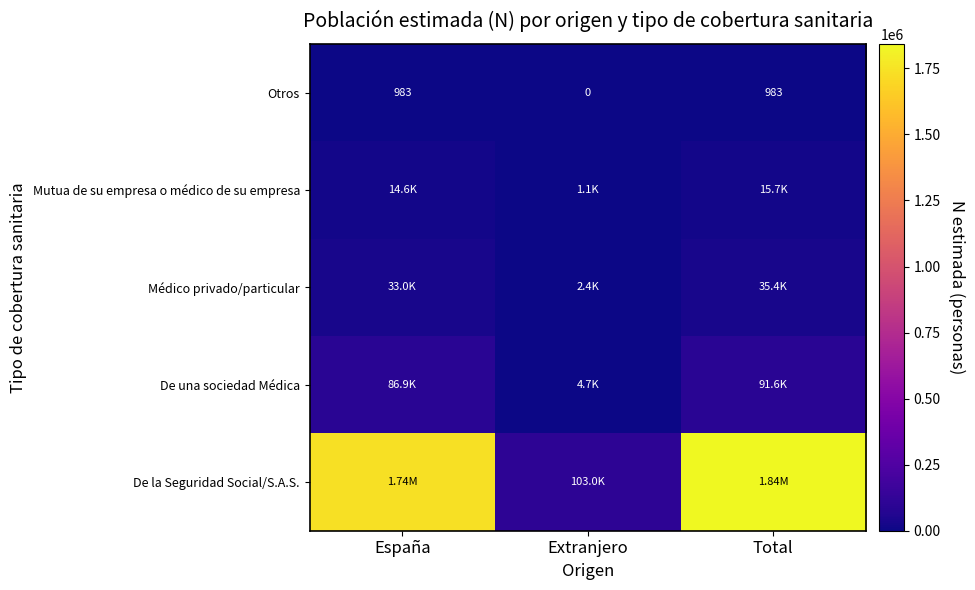

What is the sum of the Otros values at España and Total?

1966